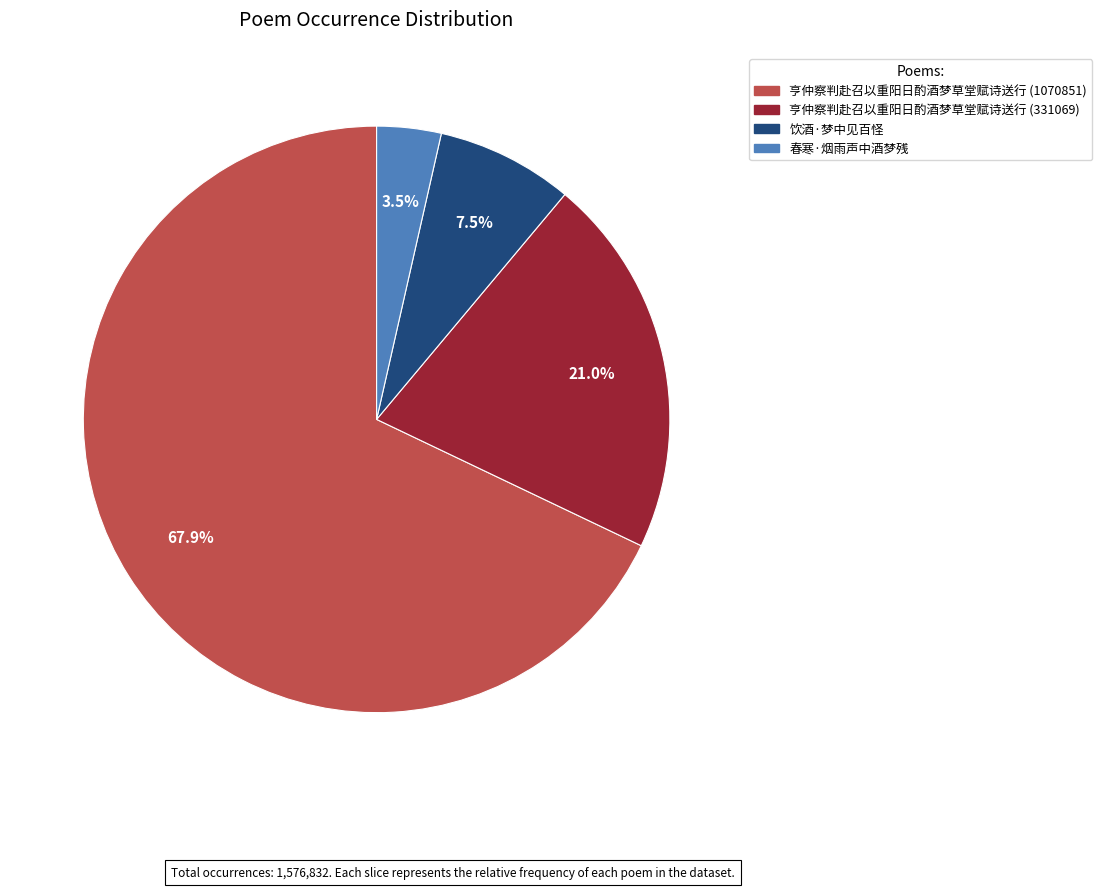

How many slices are in this pie chart?

4